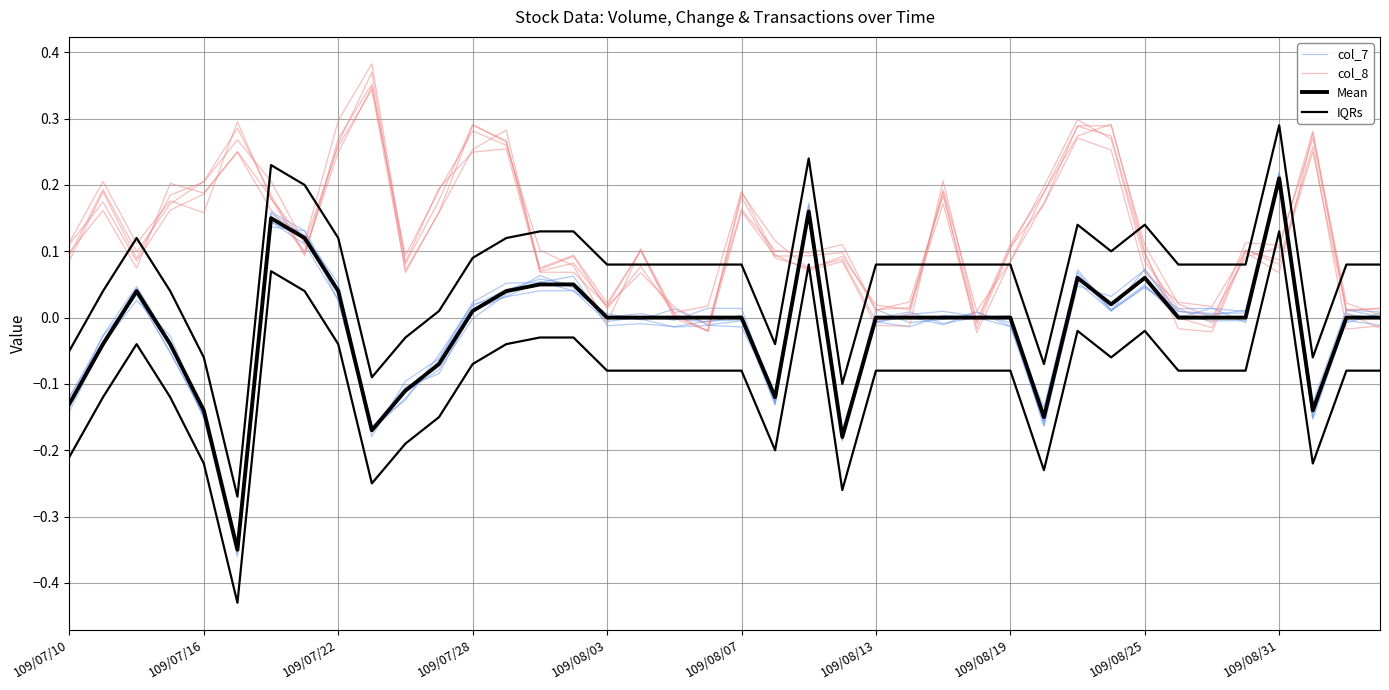

True or false: col_8 has more than 0 interior local peaks.

True